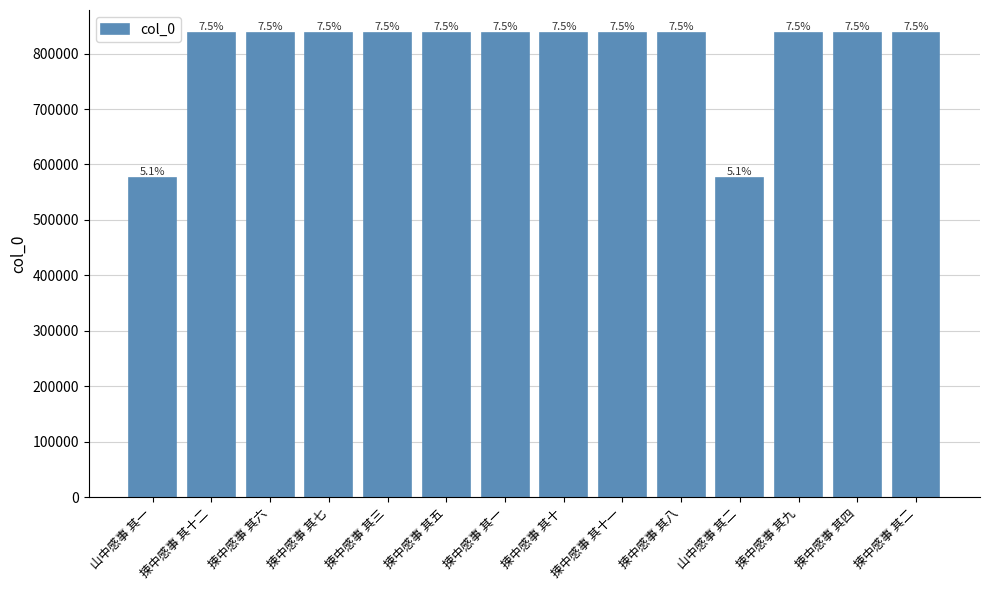

What position from the left is 捒中感事 其五?

6